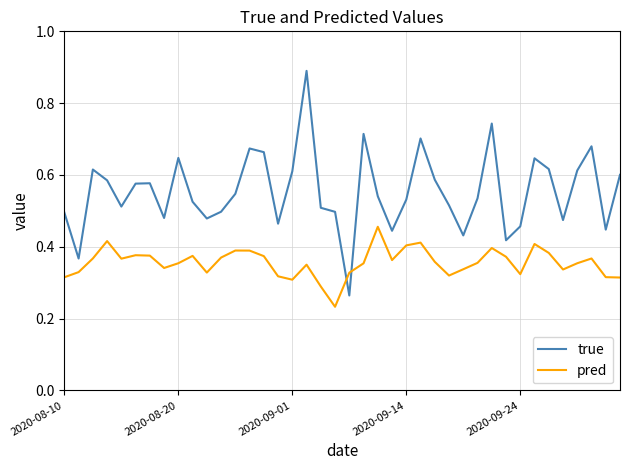

Which series has the widest spread of values?

true